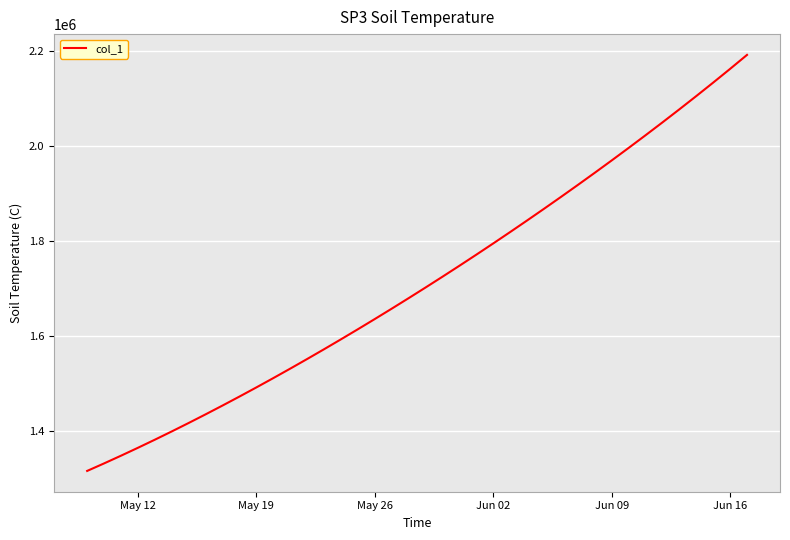

What is the smallest value displayed?

1315099.0